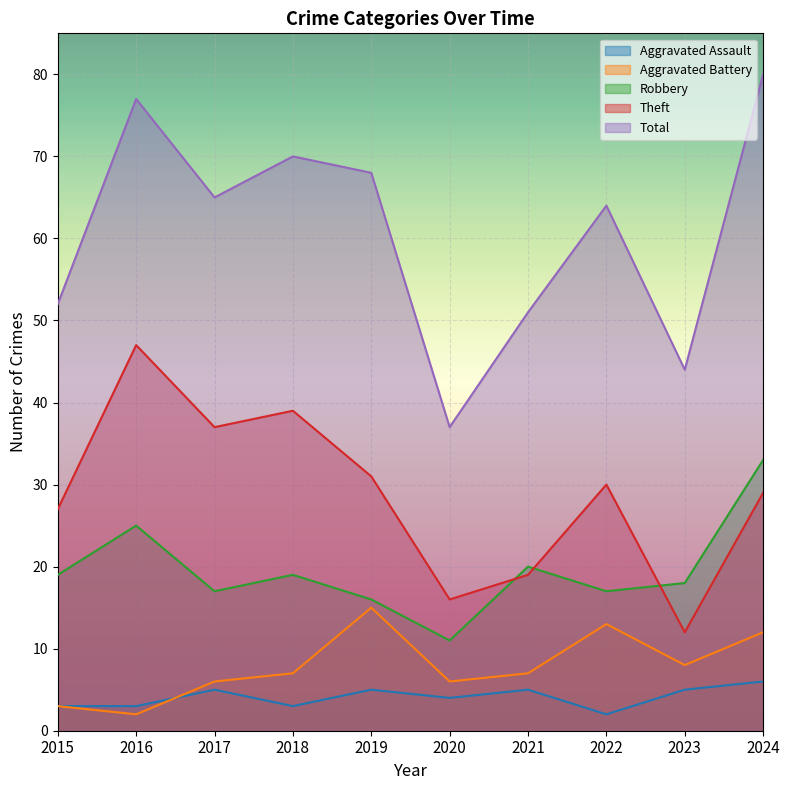

Reading right to left, extract all data points from this chart.

Aggravated Assault: 2024=6	2023=5	2022=2	2021=5	2020=4	2019=5	2018=3	2017=5	2016=3	2015=3
Aggravated Battery: 2024=12	2023=8	2022=13	2021=7	2020=6	2019=15	2018=7	2017=6	2016=2	2015=3
Robbery: 2024=33	2023=18	2022=17	2021=20	2020=11	2019=16	2018=19	2017=17	2016=25	2015=19
Theft: 2024=29	2023=12	2022=30	2021=19	2020=16	2019=31	2018=39	2017=37	2016=47	2015=27
Total: 2024=80	2023=44	2022=64	2021=51	2020=37	2019=68	2018=70	2017=65	2016=77	2015=52